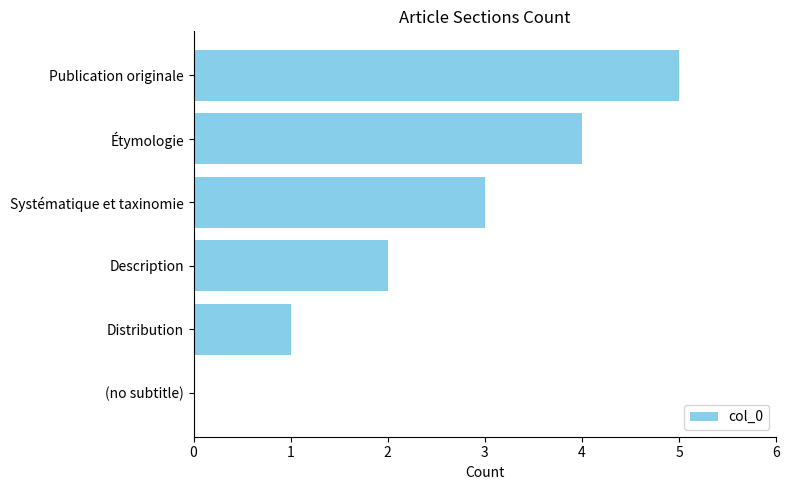

What is the sum of all values?

15